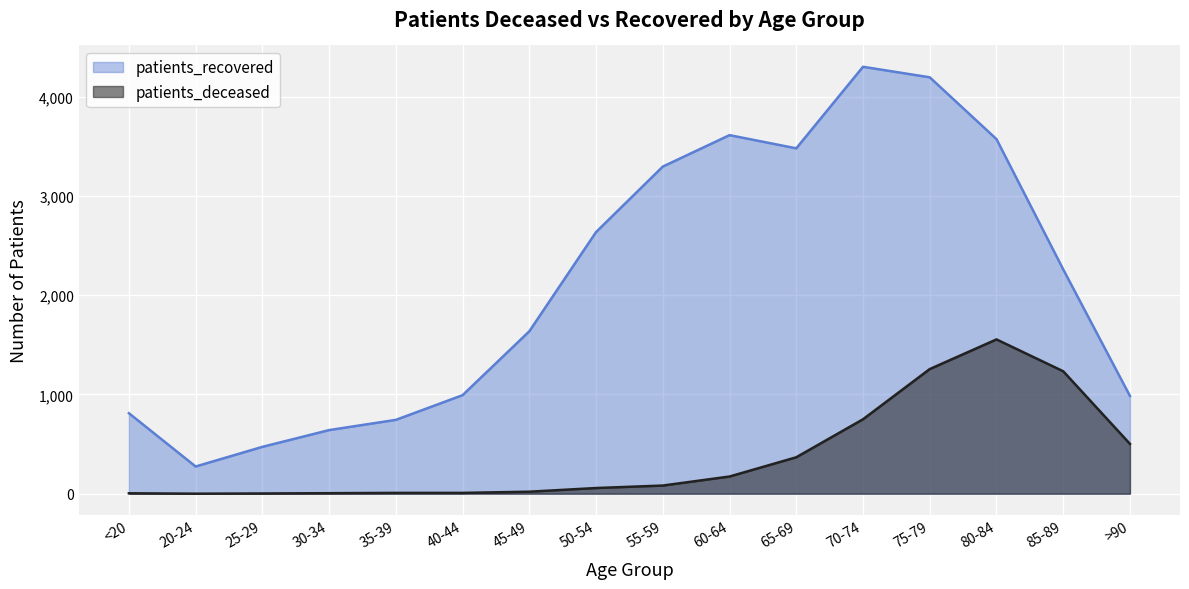

True or false: patients_recovered has a value of 3481 at 65-69.

True